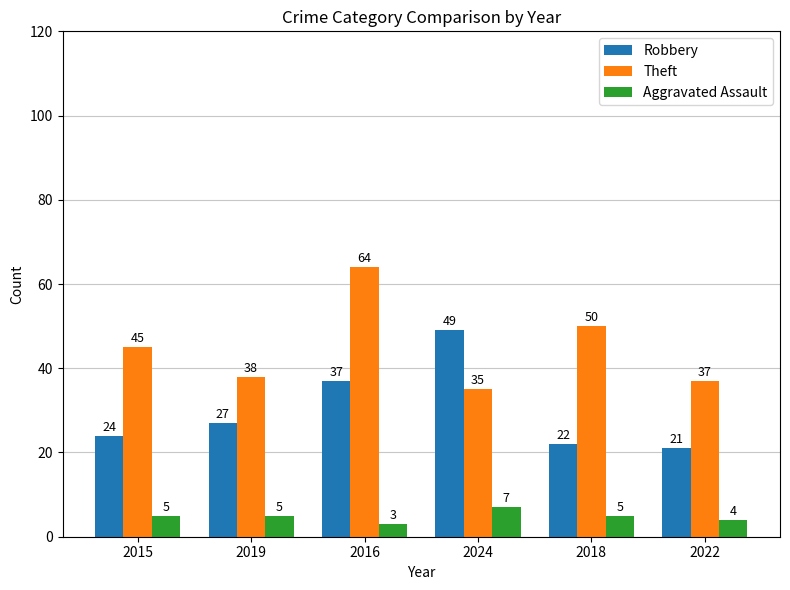

Which series has the largest range (max minus min)?

Theft